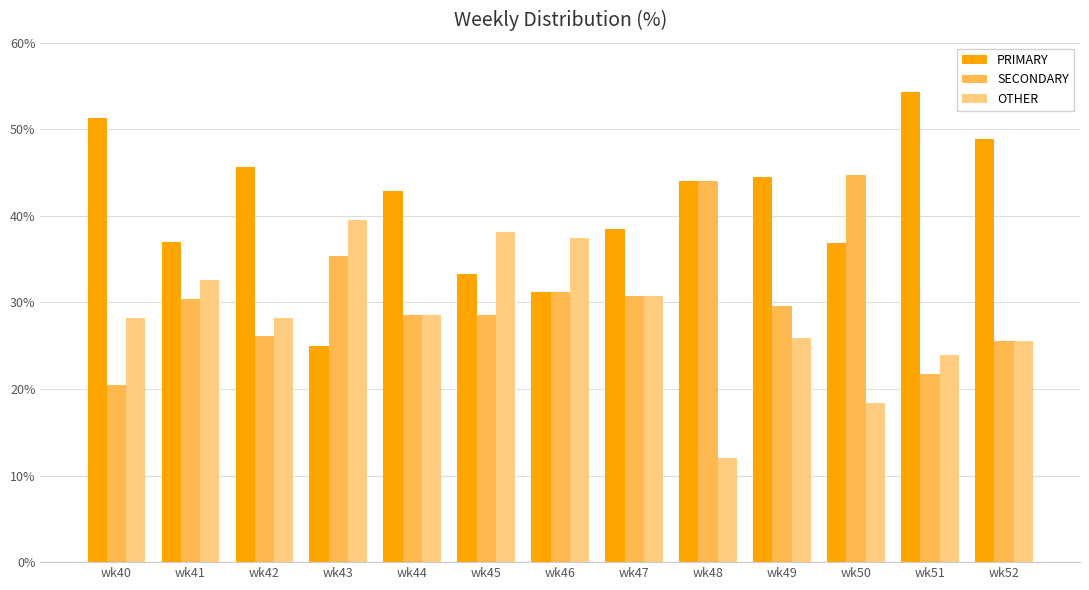

The value of OTHER at wk40 is 8.1. True or false?

False